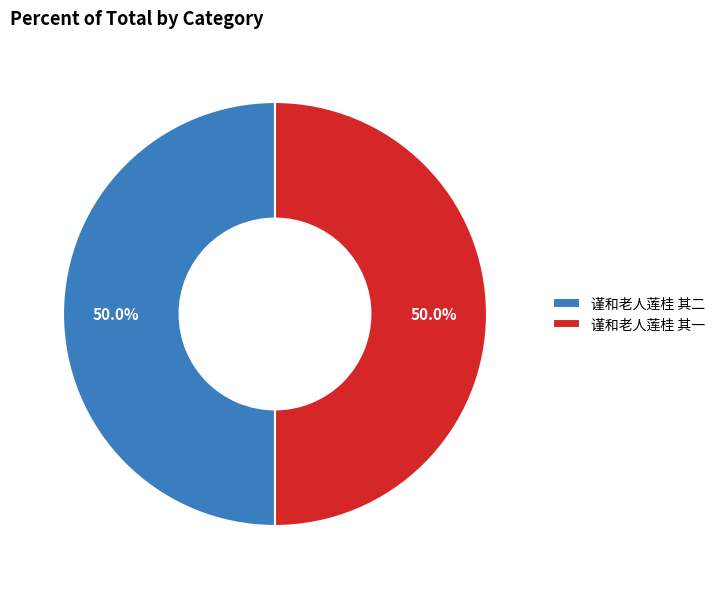

Is it true that 谨和老人莲桂 其一 is 43% of the pie?

False